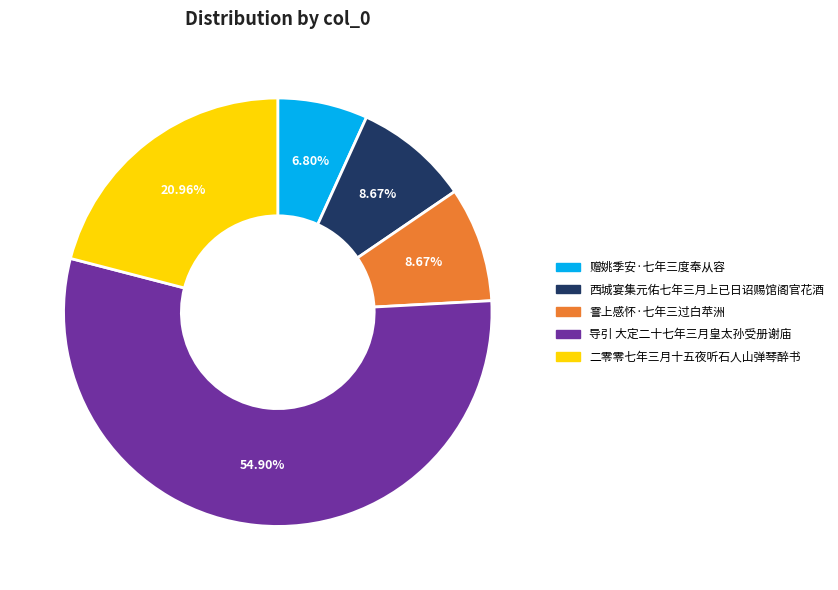

Which has a higher value, 霅上感怀·七年三过白苹洲 or 赠姚季安·七年三度奉从容?

霅上感怀·七年三过白苹洲